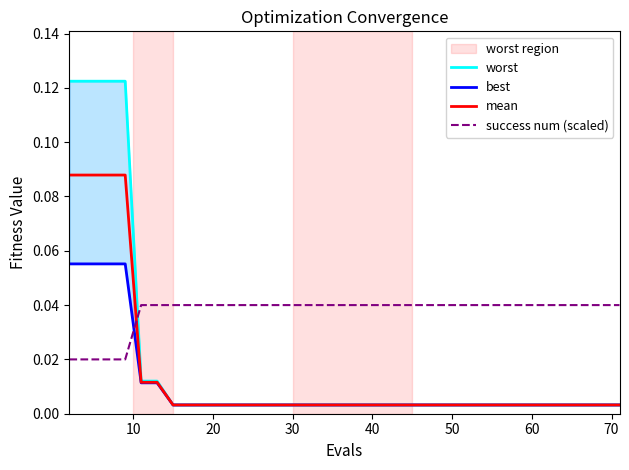

True or false: mean and success num (scaled) intersect in this chart.

True